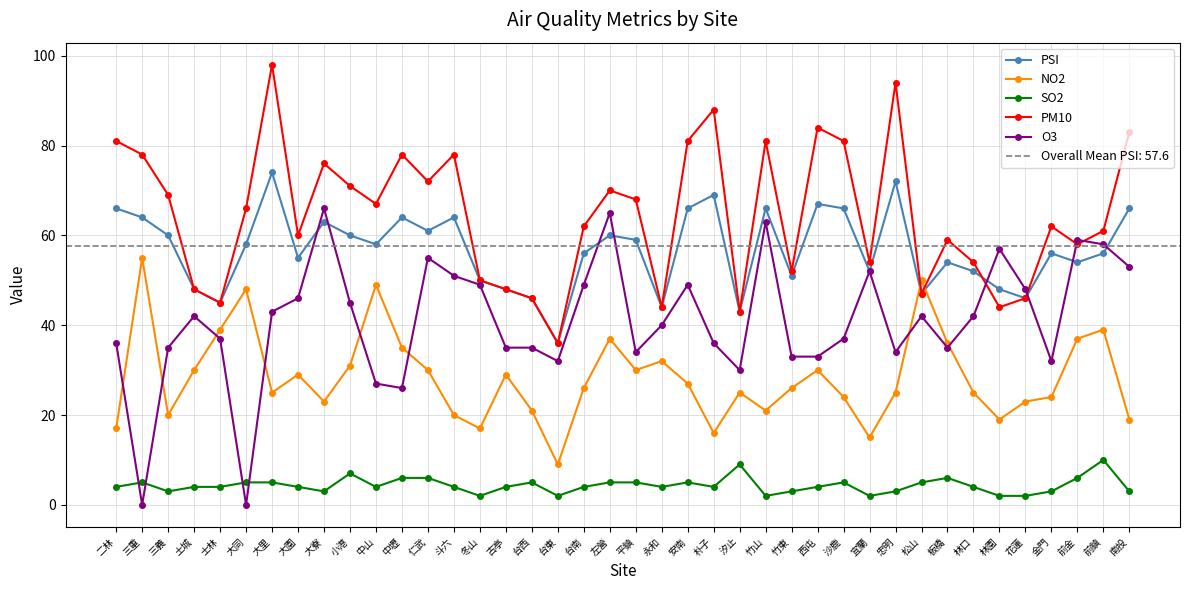

In O3, how many points are higher than both neighbors (excluding endpoints)?

10